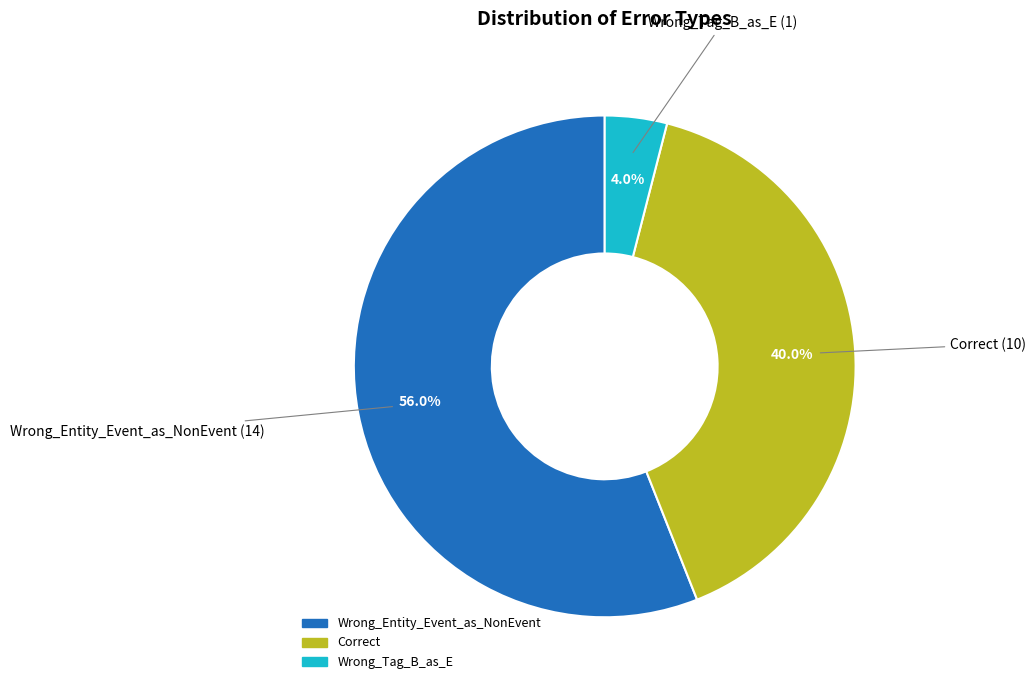

Is the sum of Wrong_Tag_B_as_E and Wrong_Entity_Event_as_NonEvent greater than half?

Yes